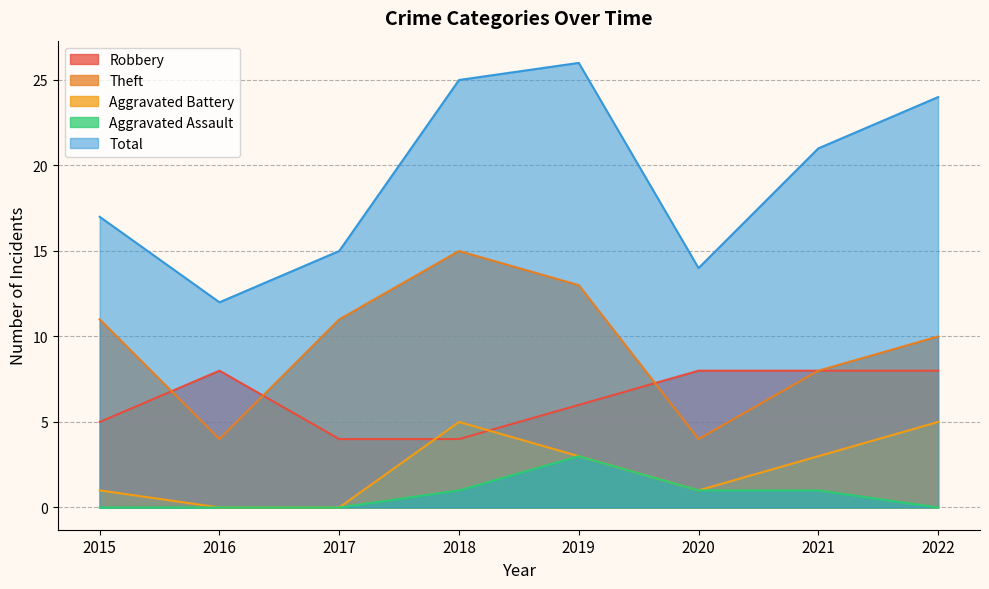

Reading left to right, list all the values displayed in this chart.

Robbery: 5	8	4	4	6	8	8	8
Theft: 11	4	11	15	13	4	8	10
Aggravated Battery: 1	0	0	5	3	1	3	5
Aggravated Assault: 0	0	0	1	3	1	1	0
Total: 17	12	15	25	26	14	21	24